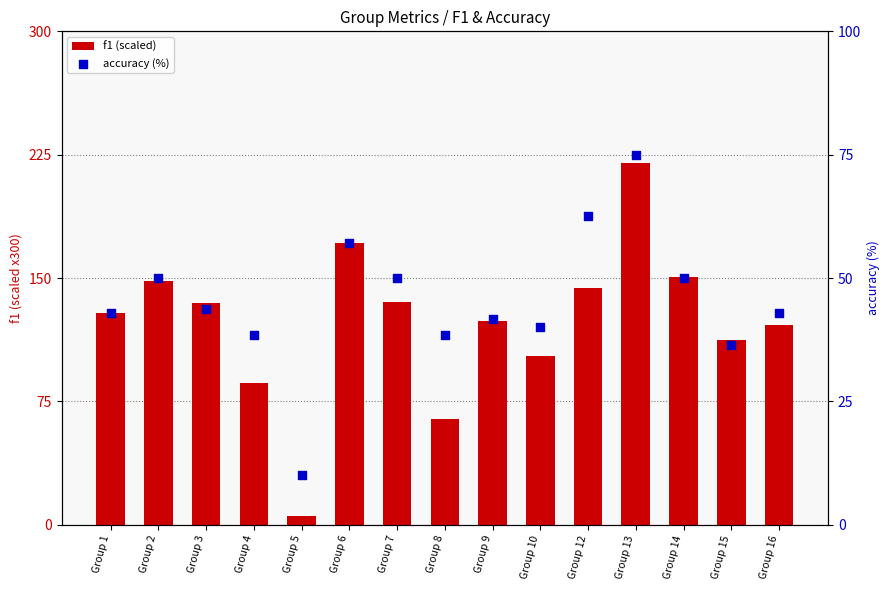

Which series has the largest total across all categories?

f1 (scaled)